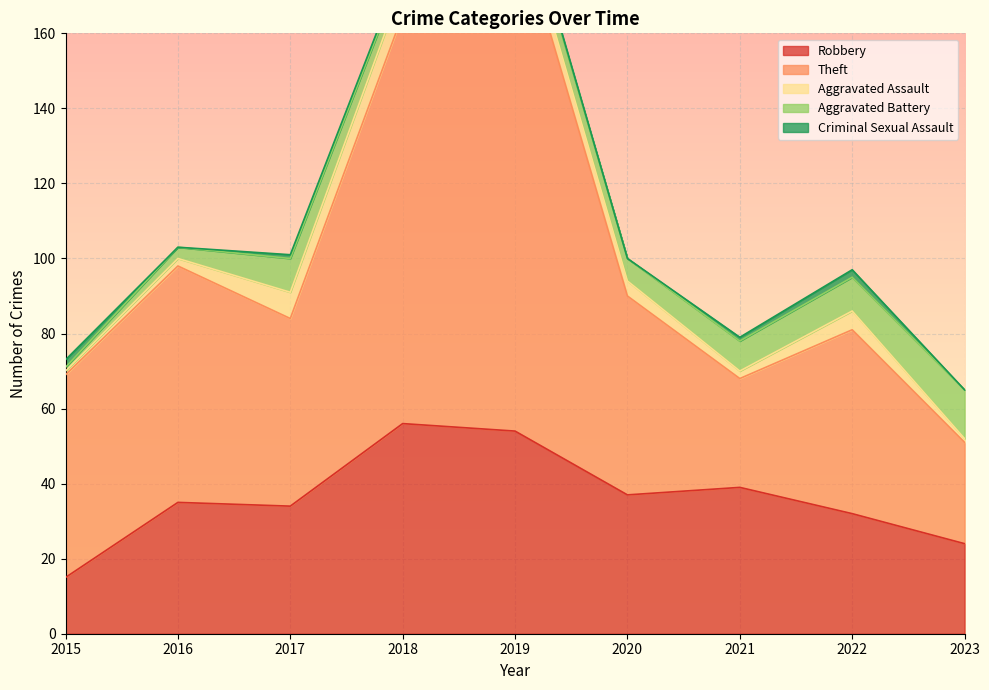

What is the sum of all Aggravated Assault values?

35